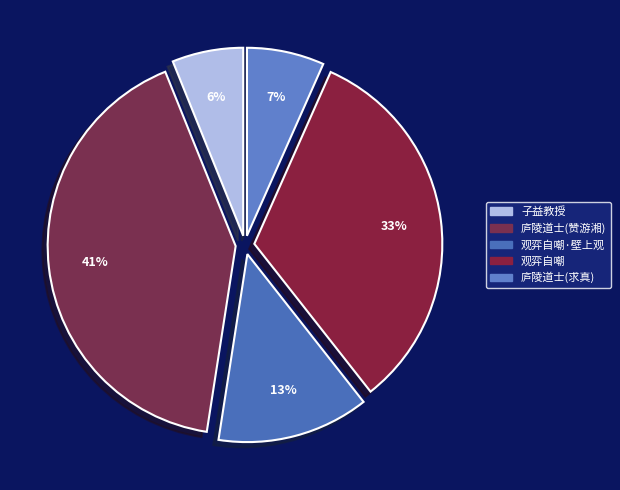

How many slices are in this pie chart?

5